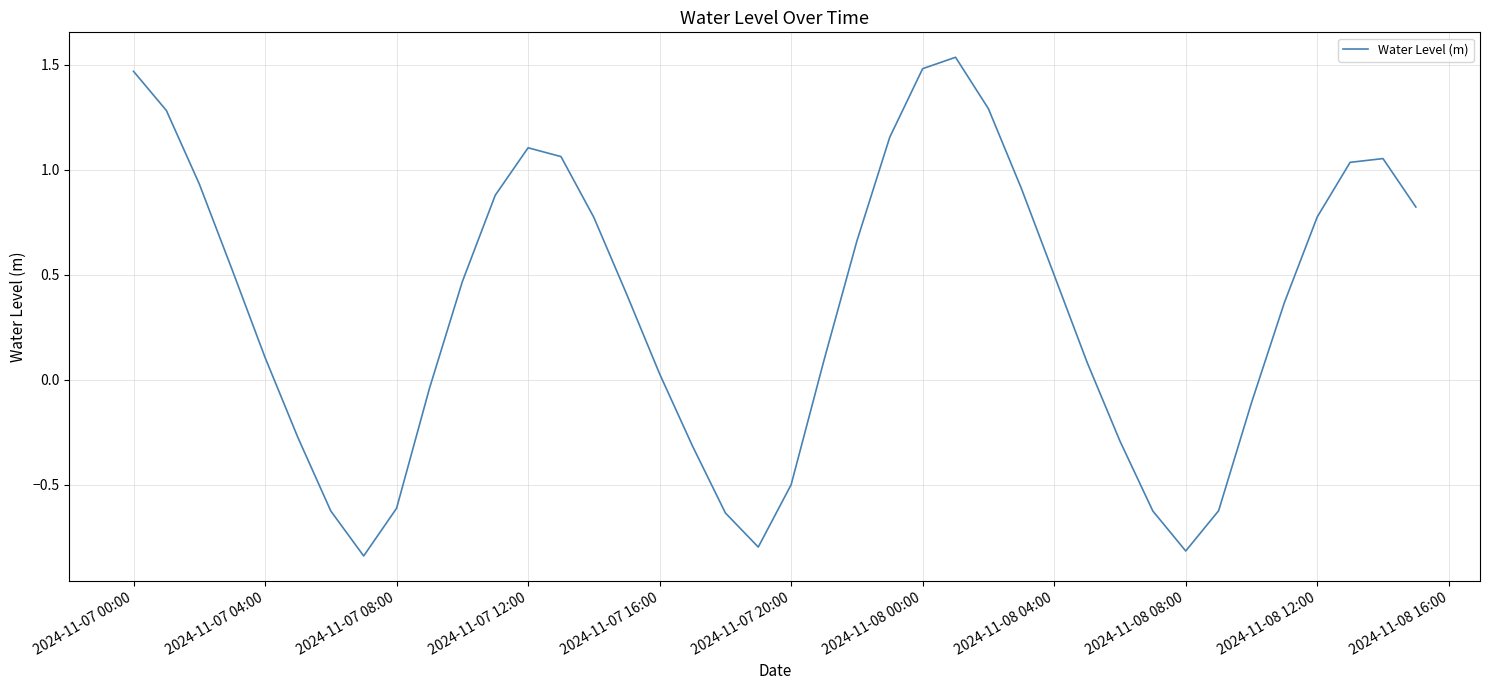

What is the difference between the maximum and minimum values?

2.4